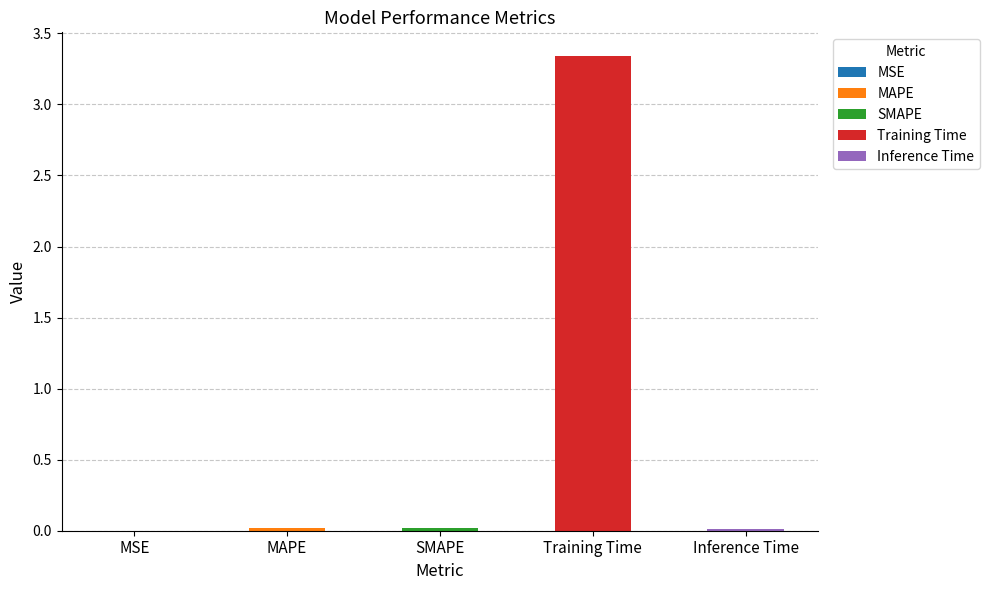

Reading left to right, extract all data points from this chart.

0.0	0.0	0.0	3.3	0.0